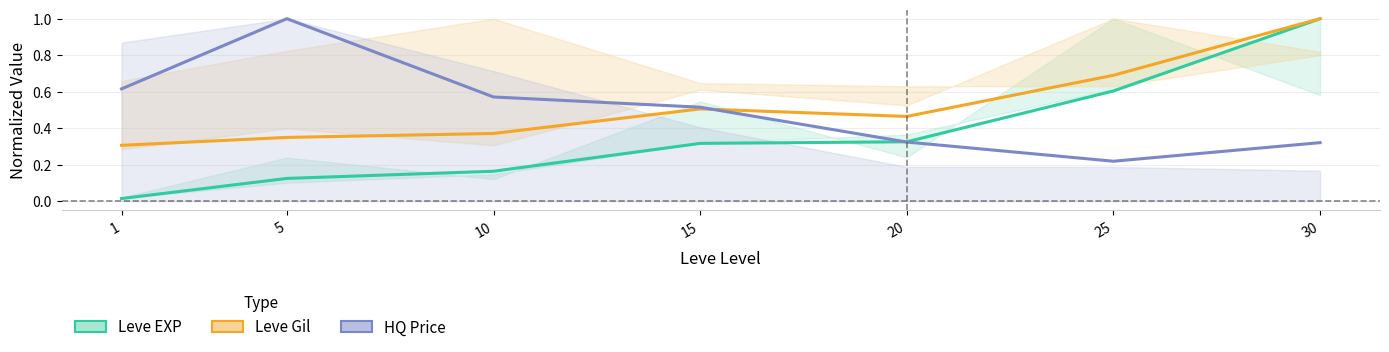

Rank the series at 1 from lowest to highest value.

Leve EXP (normalized), Leve Gil (normalized), HQ Price (normalized)